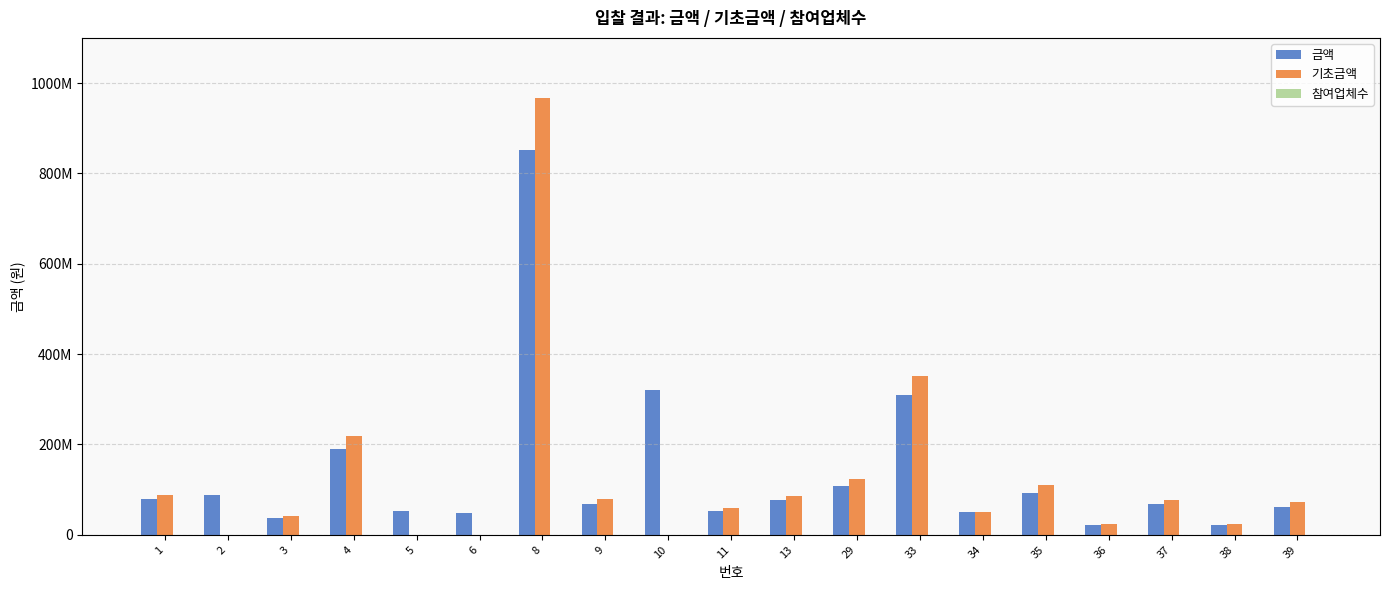

Does the chart contain stacked bars?

No